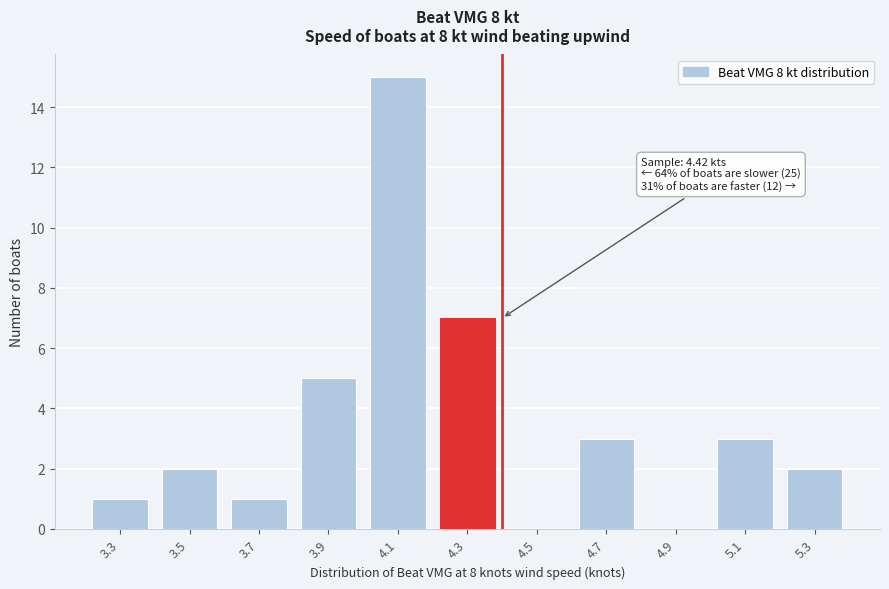

Reading left to right, extract all data points from this chart.

3.3=1	3.5=2	3.7=1	3.9=5	4.1=15	4.3=7	4.5=0	4.7=3	4.9=0	5.1=3	5.3=2